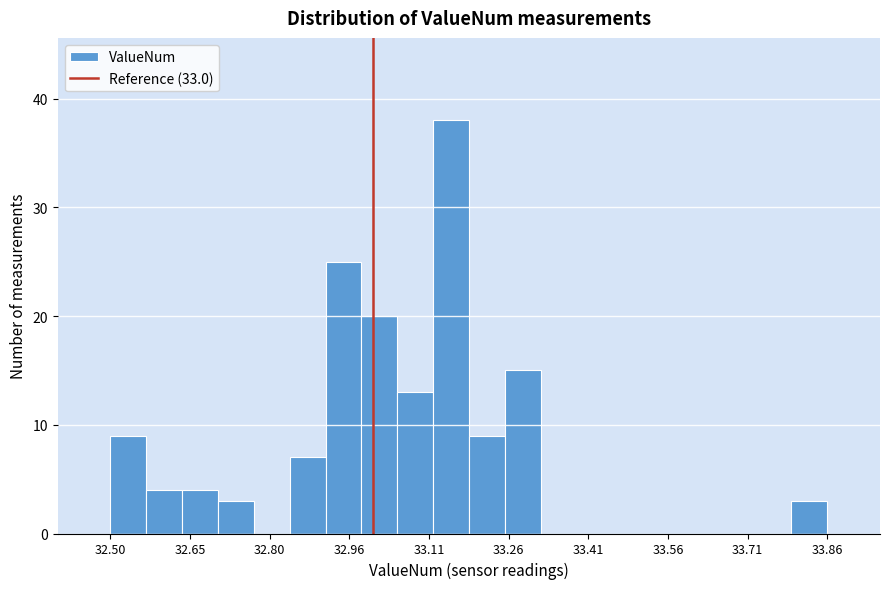

Read against the x-axis, roughly where is the centre of the tallest bar?

33.14